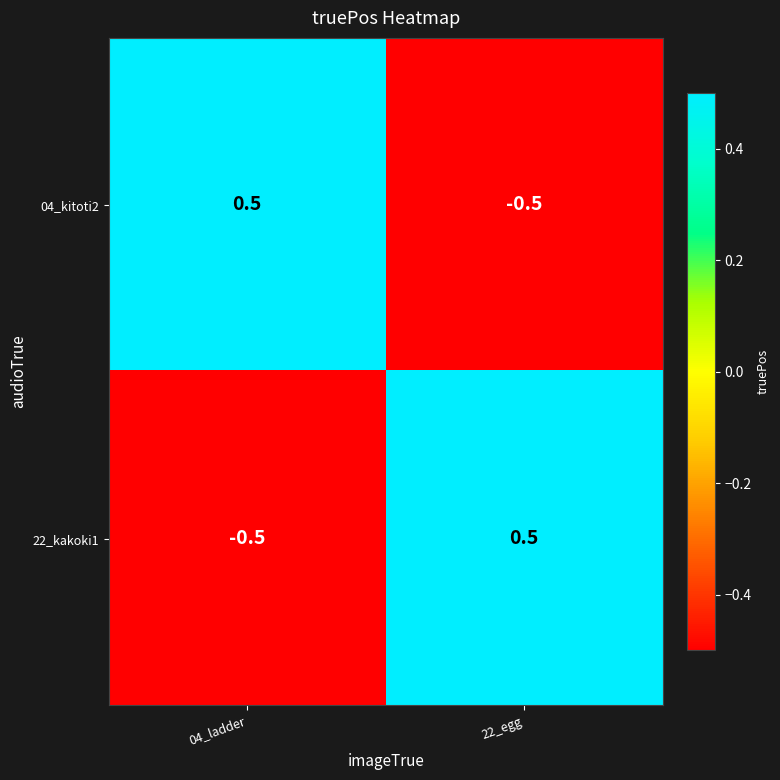

Is the value of 04_kitoti2 at 22_egg greater than the value of 22_kakoki1 at 22_egg?

No